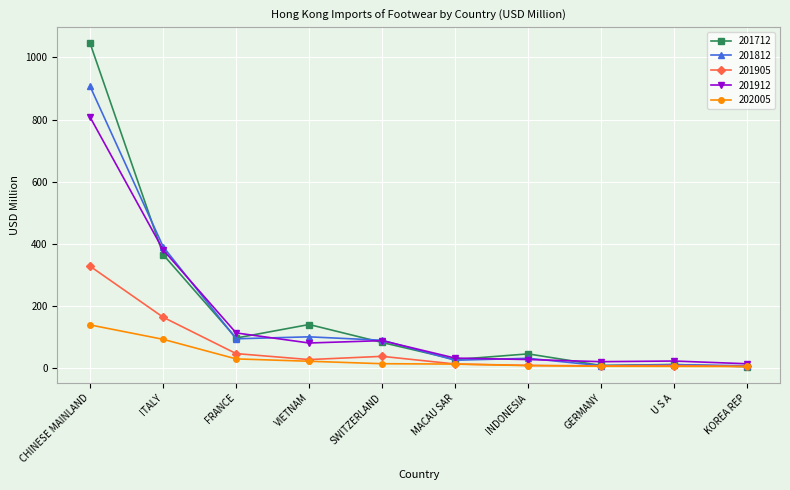

At ITALY, list the series in order from largest to smallest.

201812, 201912, 201712, 201905, 202005